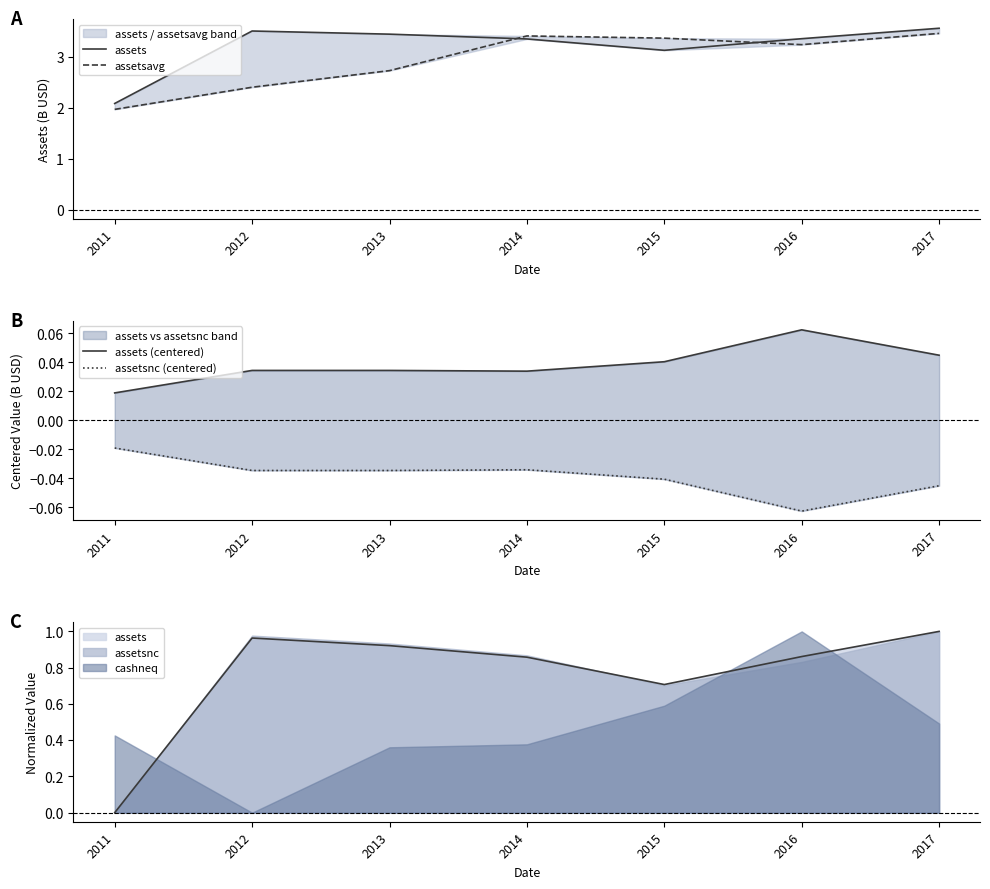

At which category does the chart reach its minimum across all series?

2016